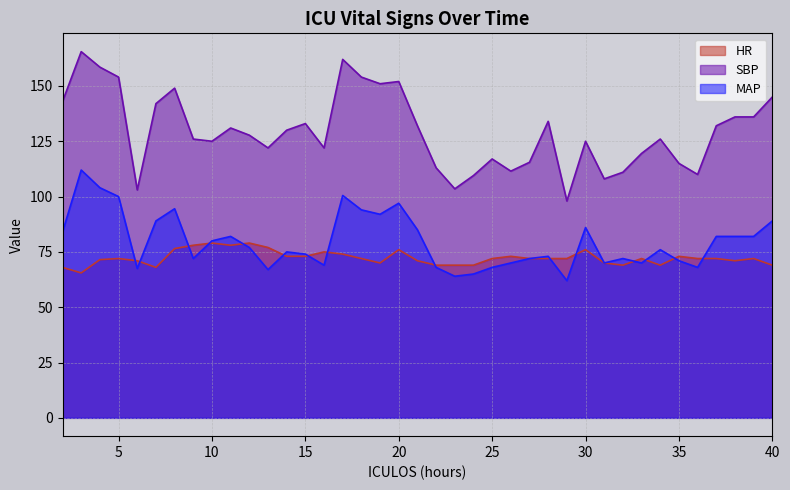

Where is the first local maximum for SBP?

3